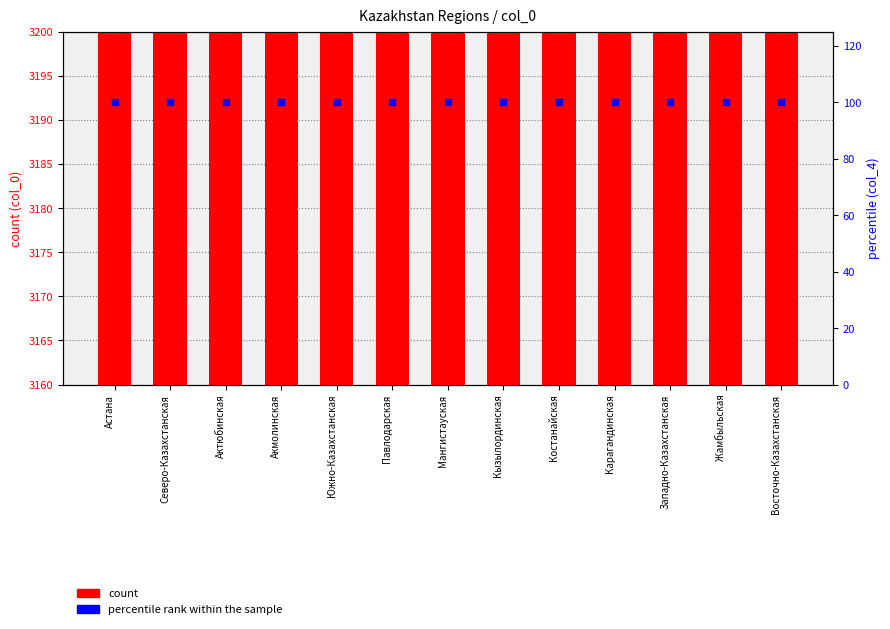

At how many categories does at least one series exceed 1974?

13